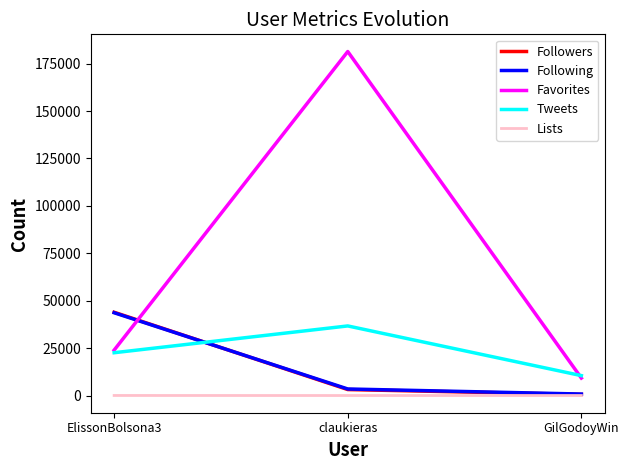

True or false: Favorites has a value of 7662 at ElissonBolsona3.

False